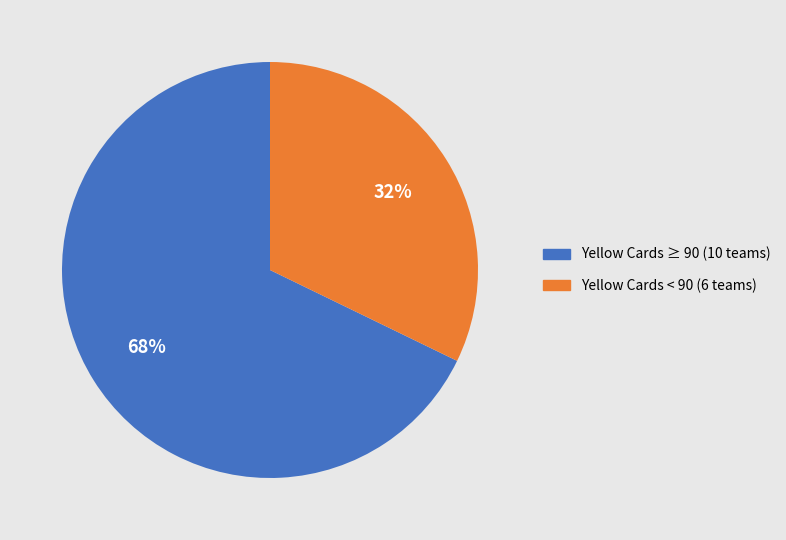

Count the number of slices in the pie.

2